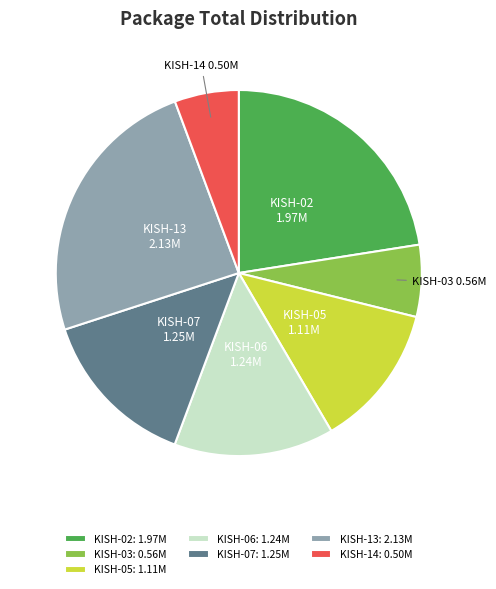

Is KISH-06: 1.24M the majority of the pie?

No